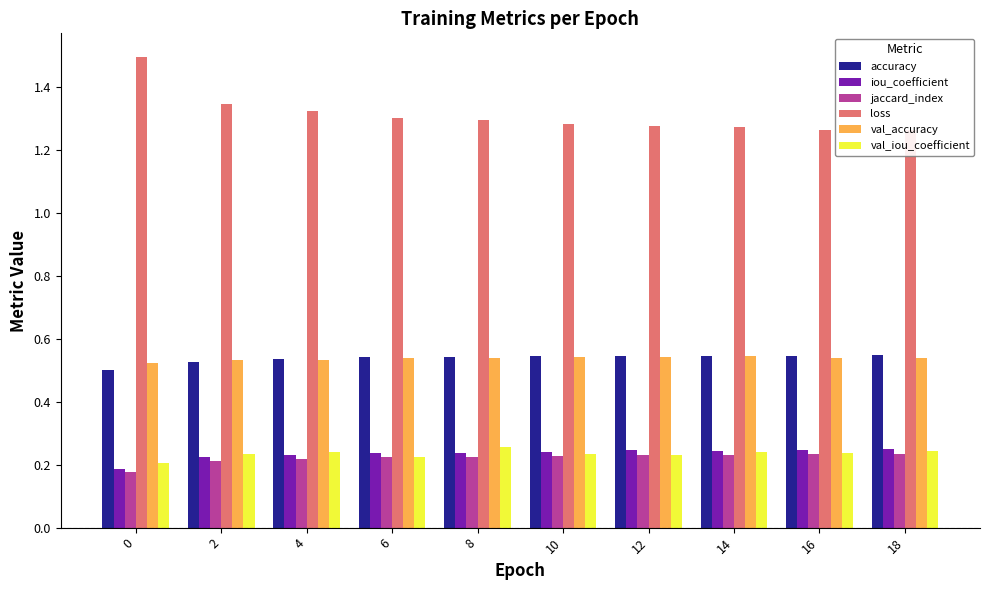

Between 6 and 12, which series saw the biggest shift?

loss